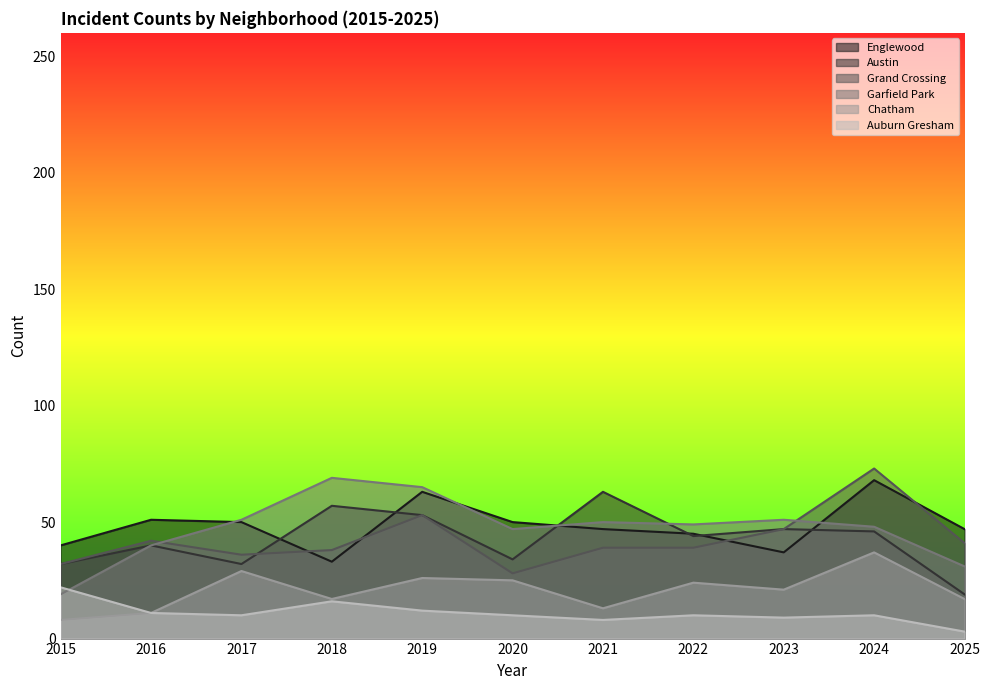

What are all the series names shown in the legend?

Englewood, Austin, Grand Crossing, Garfield Park, Chatham, Auburn Gresham